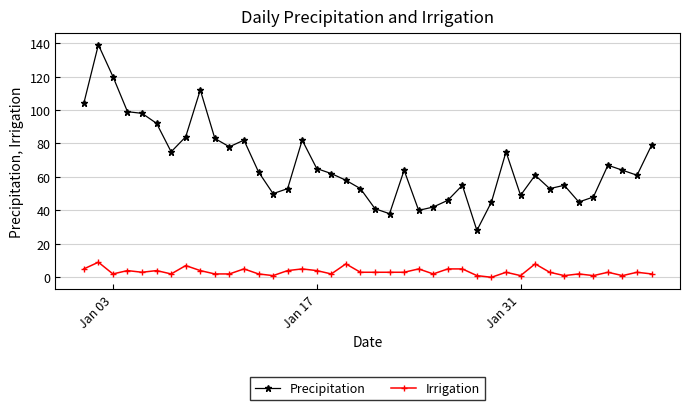

Which series has the widest spread of values?

Precipitation